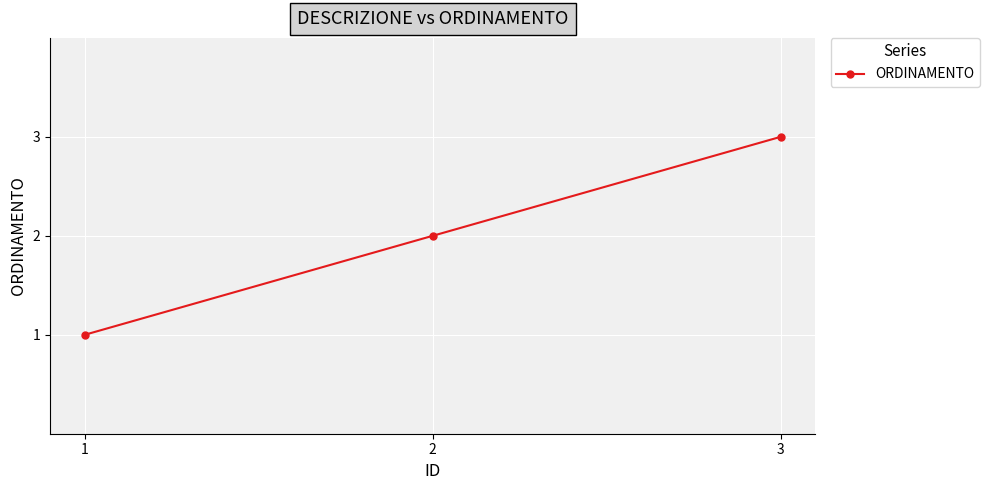

Which has a higher value, 3 or 2?

3